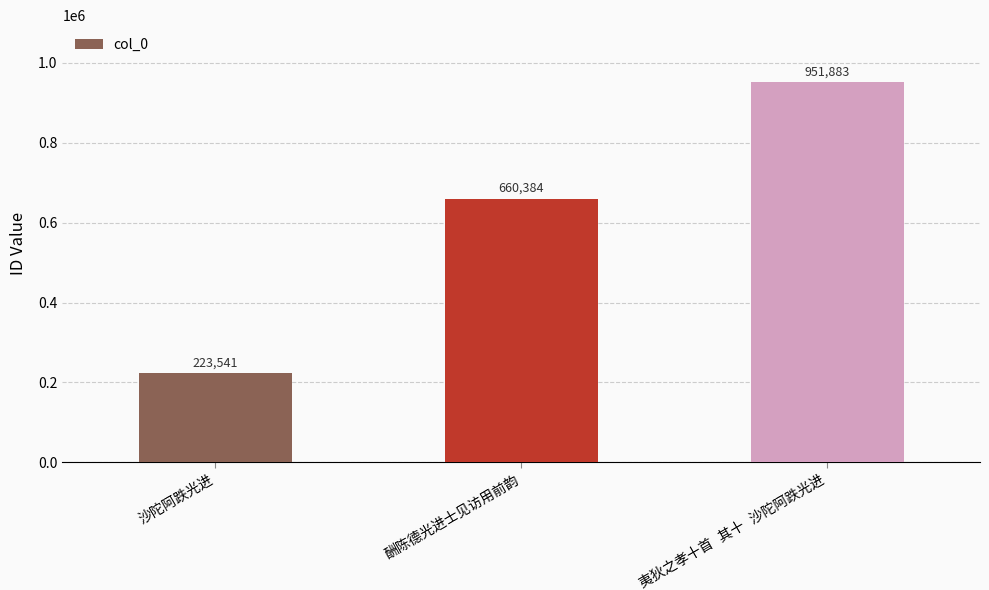

What is the smallest value displayed?

223541